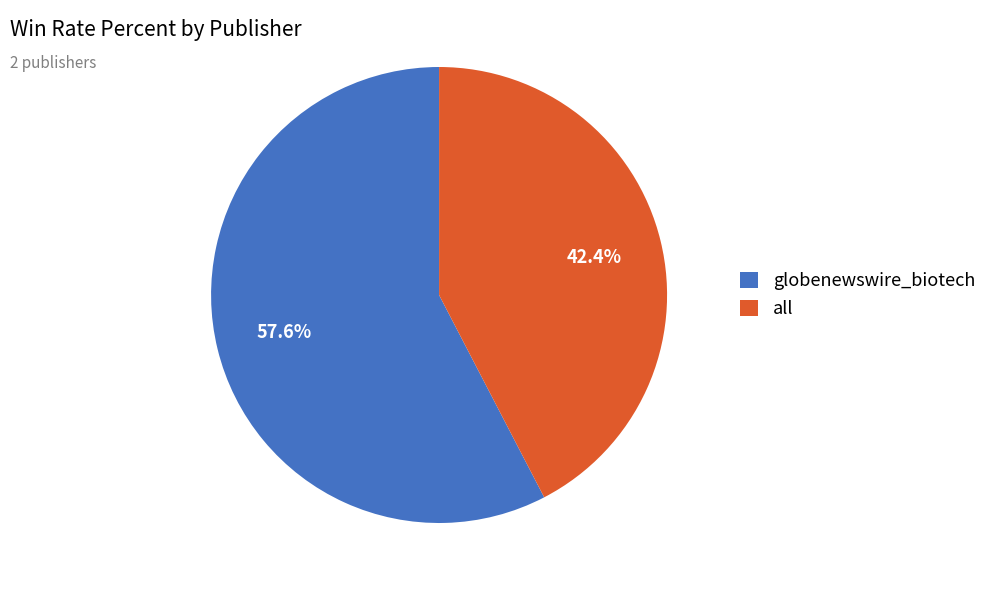

What is the ratio of the value at all to the value at globenewswire_biotech?

0.7